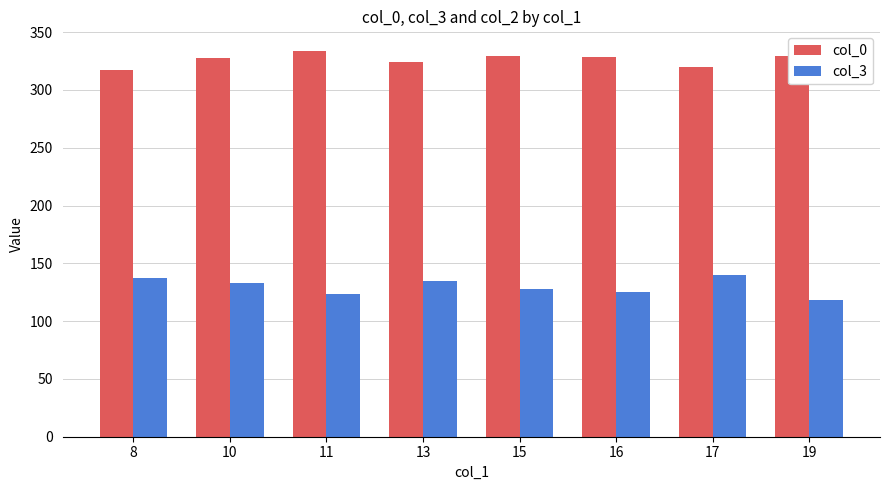

Does the chart contain any negative values?

No